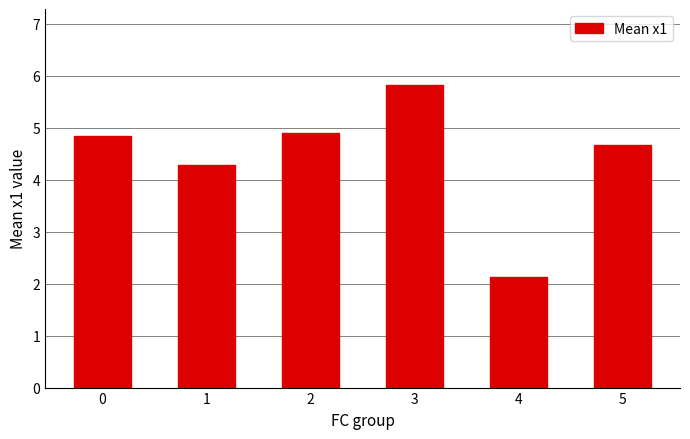

True or false: the data shows 2.7 at 5.

False